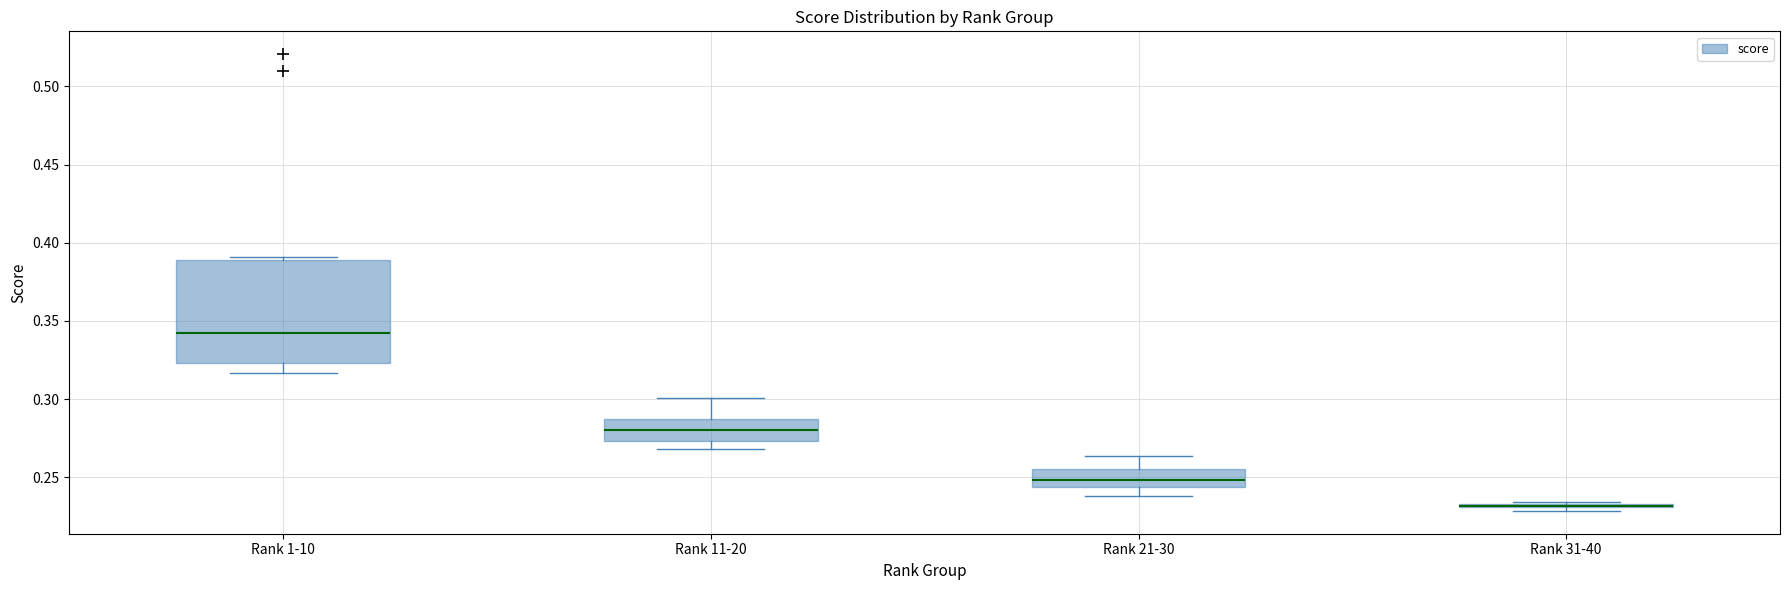

Comparing the boxes themselves (not the whiskers), which one is the tallest?

Rank 1-10